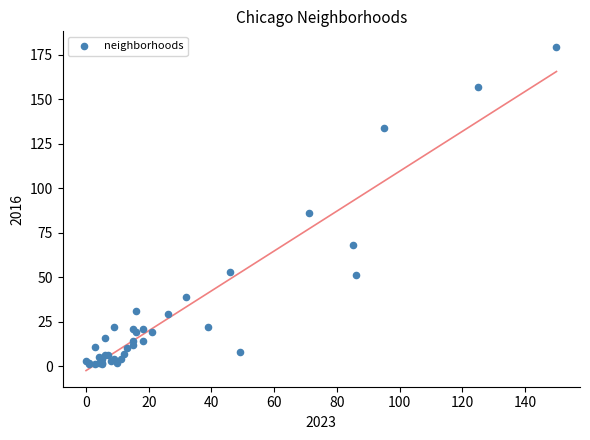

What Y value in the scatter plot is closest to 90?

86